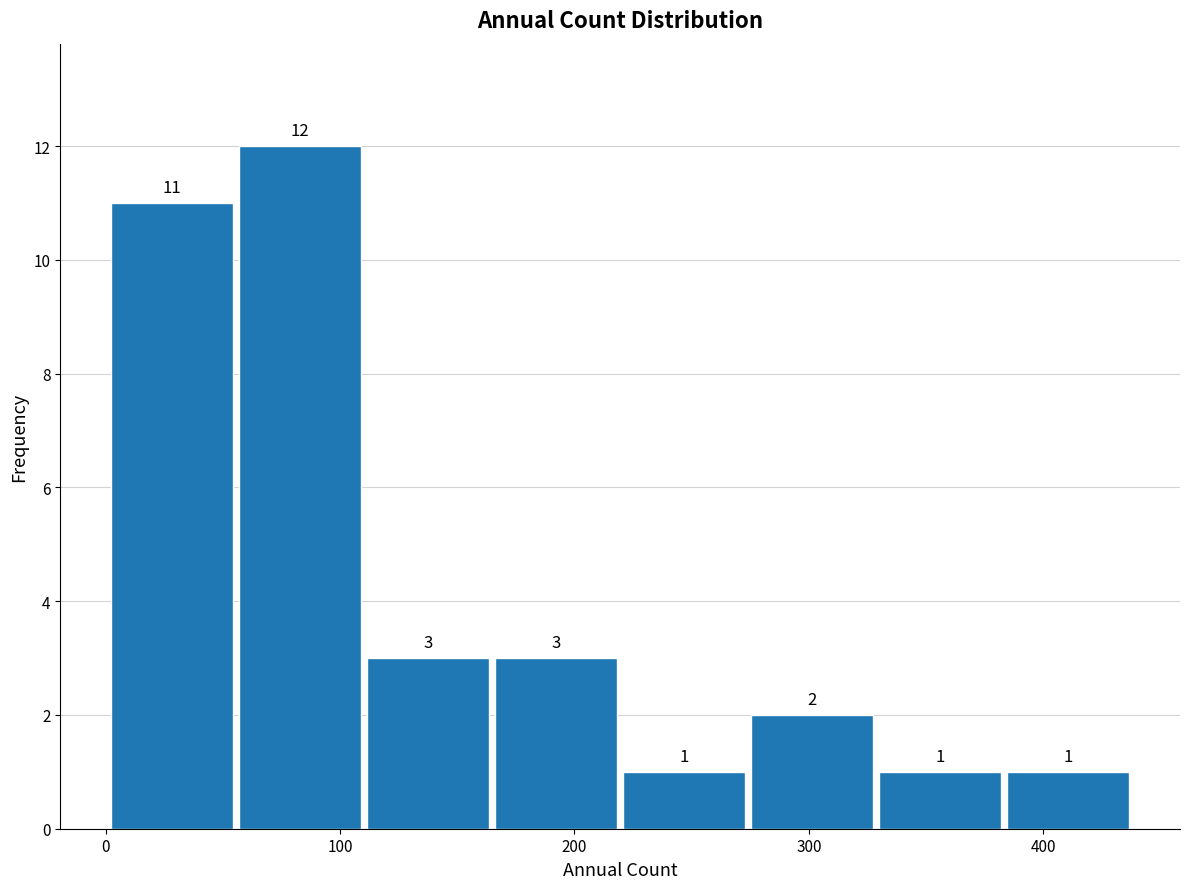

Over which range of the x-axis is the bar tallest?

60 to 110